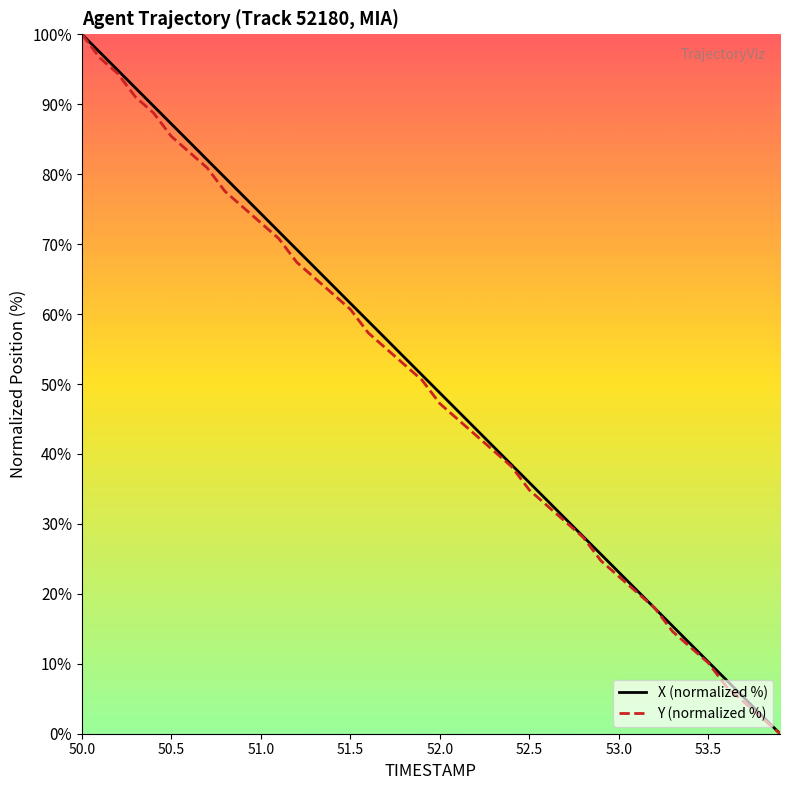

What is the highest value of the Y (normalized %) series?

100.0